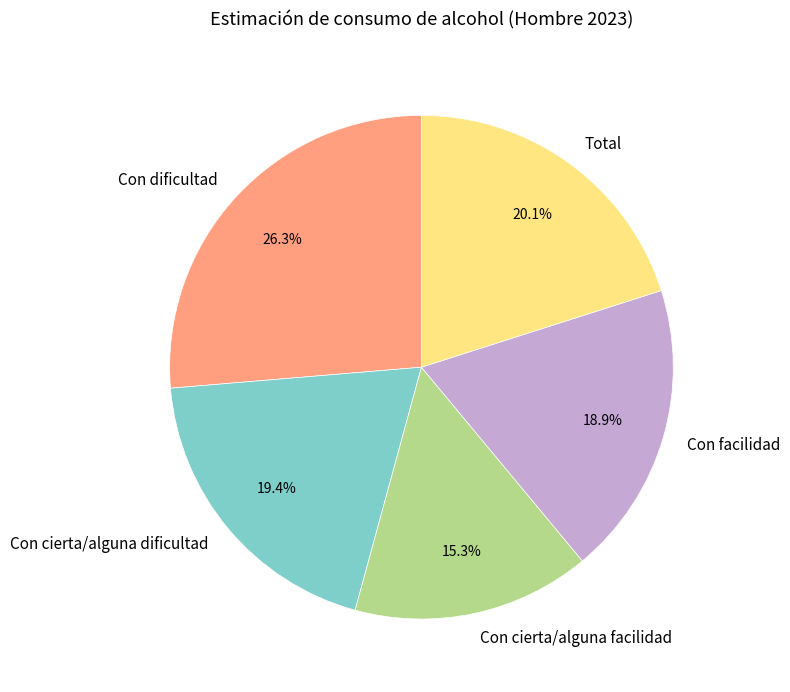

To the nearest percent, what is the average slice percentage?

20%